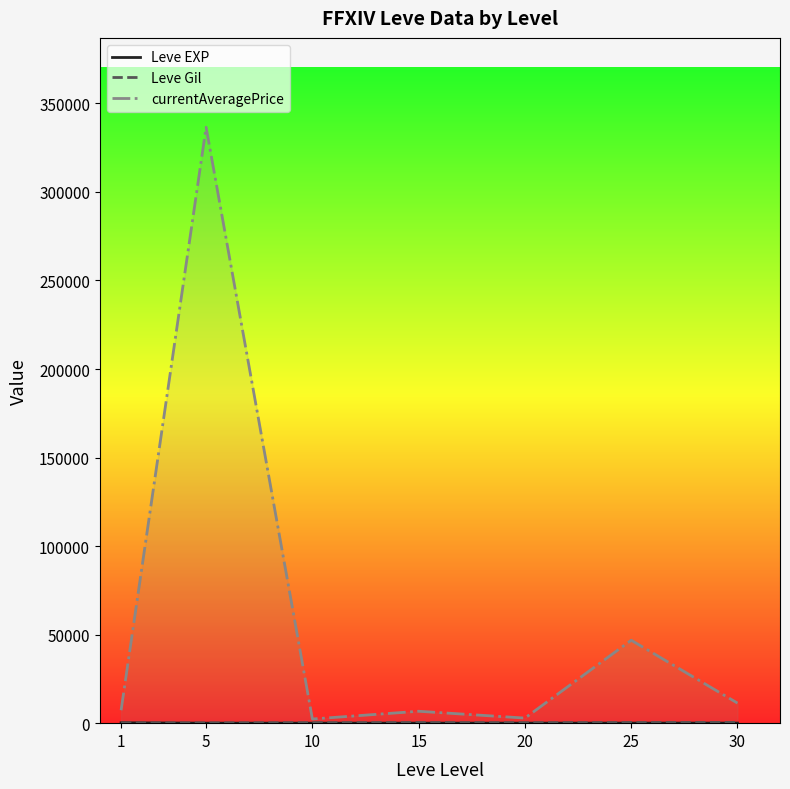

Does the chart display data point markers on the line(s)?

No